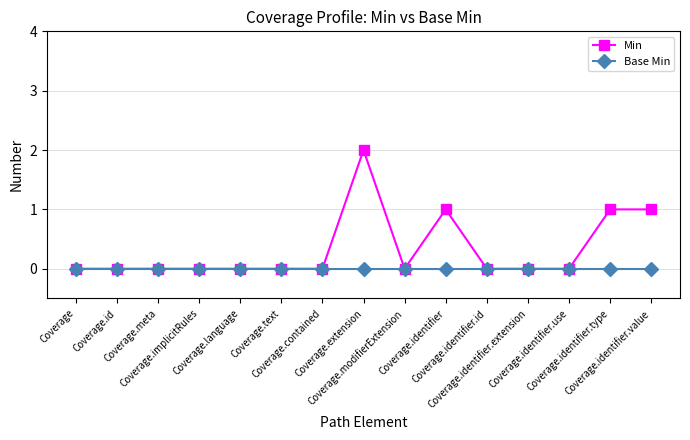

True or false: Base Min has a value of 0 at Coverage.extension.

True